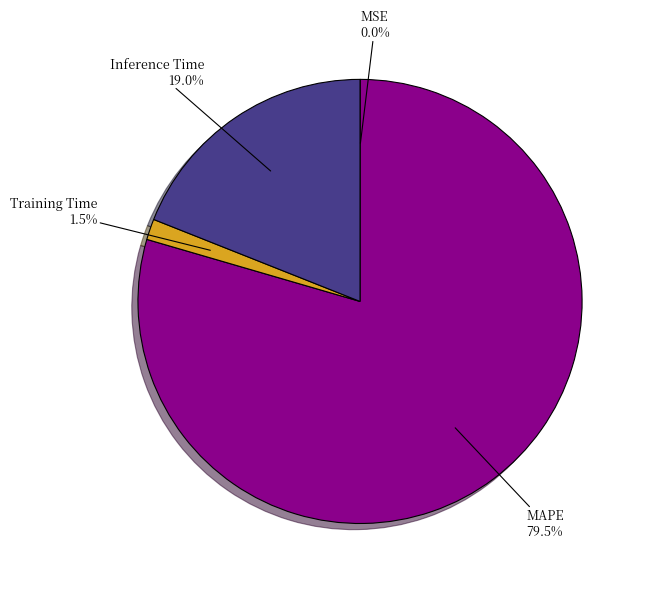

What is the majority slice?

MAPE